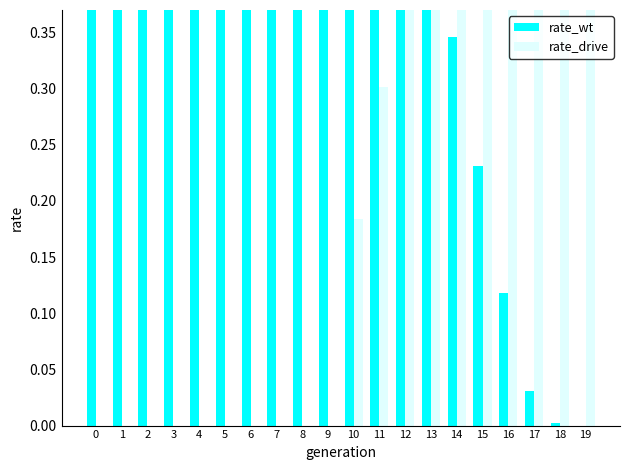

Rank the series by their maximum value, from highest to lowest.

rate_wt, rate_drive